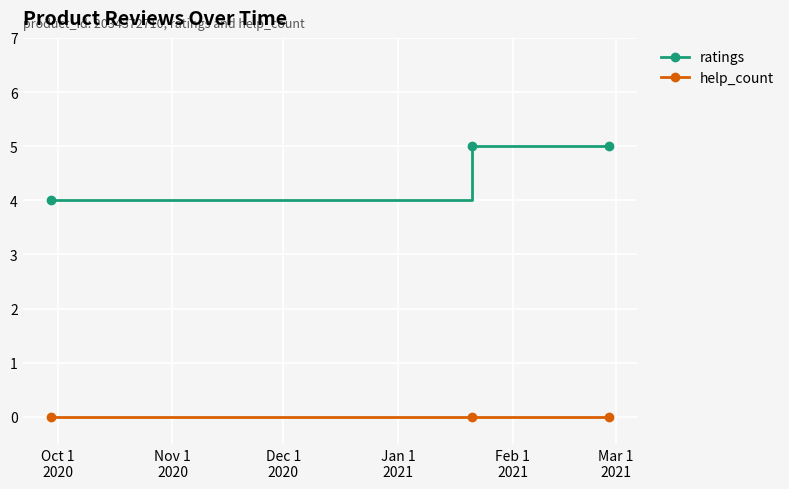

Which series has the largest total across all categories?

ratings